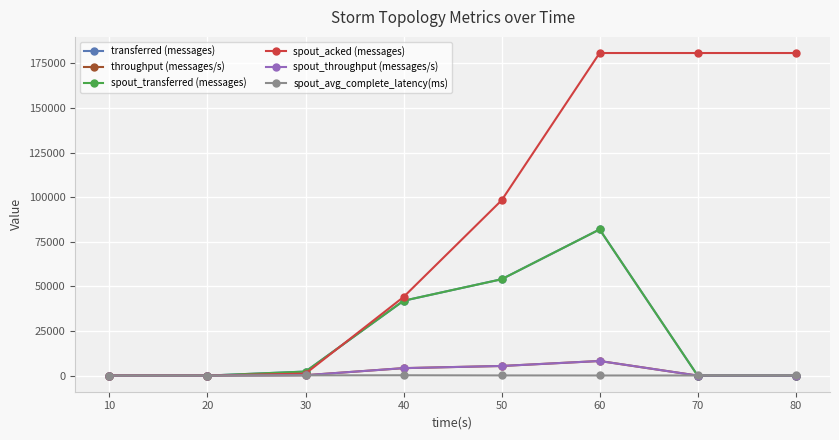

Rank the categories by spout_throughput (messages/s) value from lowest to highest.

10, 20, 70, 80, 30, 40, 50, 60